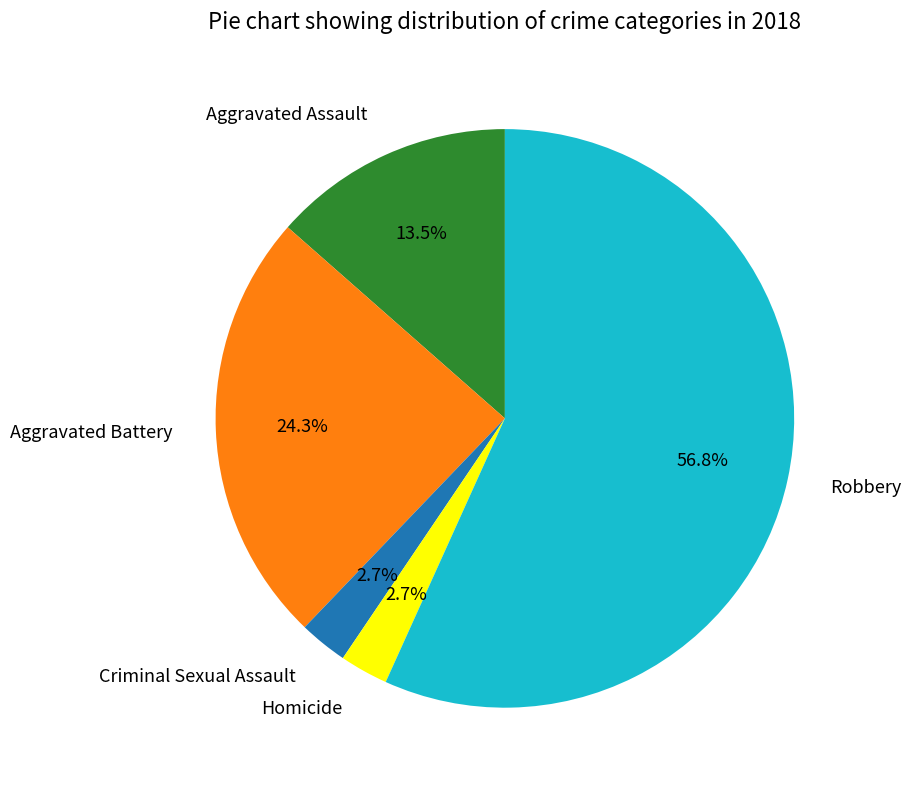

Which category has the biggest portion of the pie?

Robbery